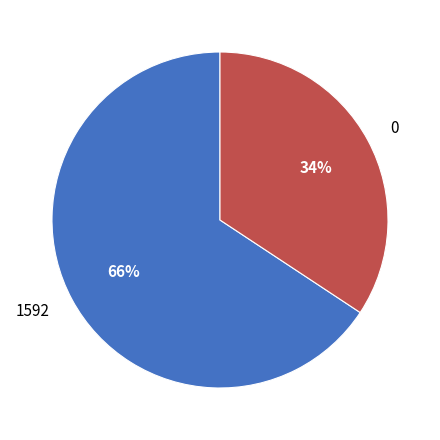

What percentage is the 0 slice, to the nearest percent?

34%